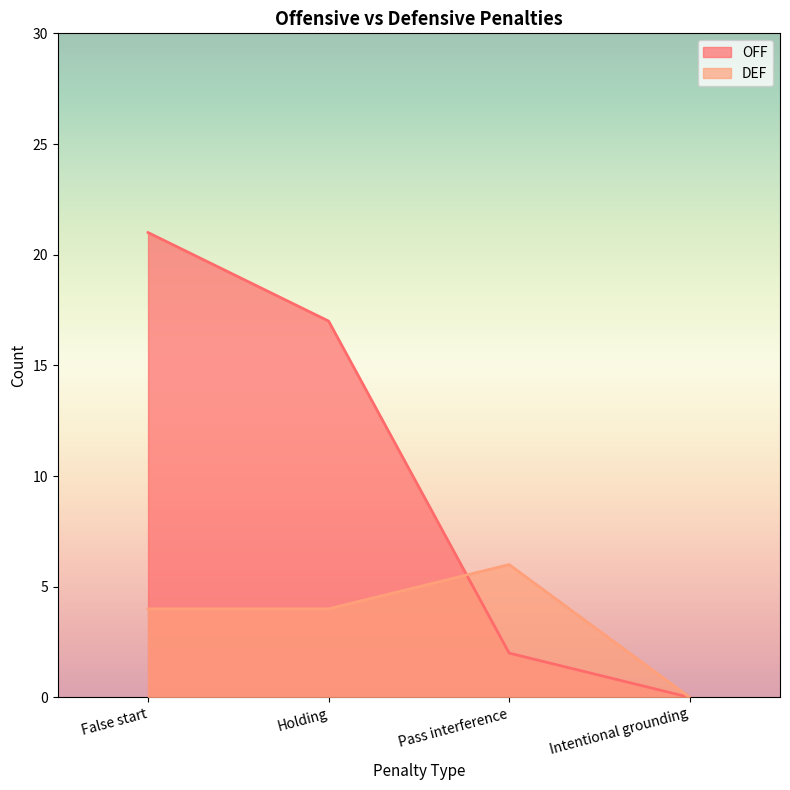

Where is the first local maximum for DEF?

Pass interference